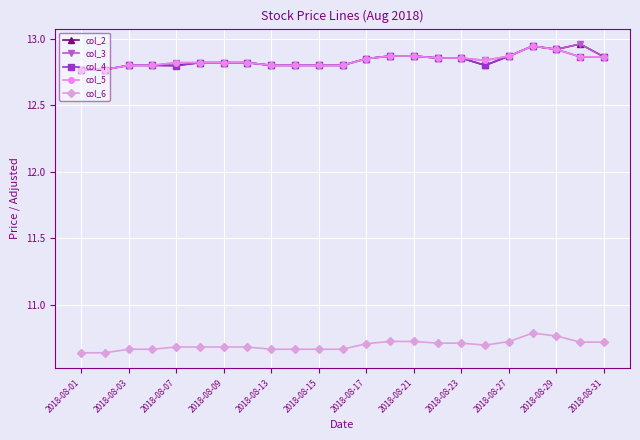

True or false: col_4 and col_6 cross at least once.

False